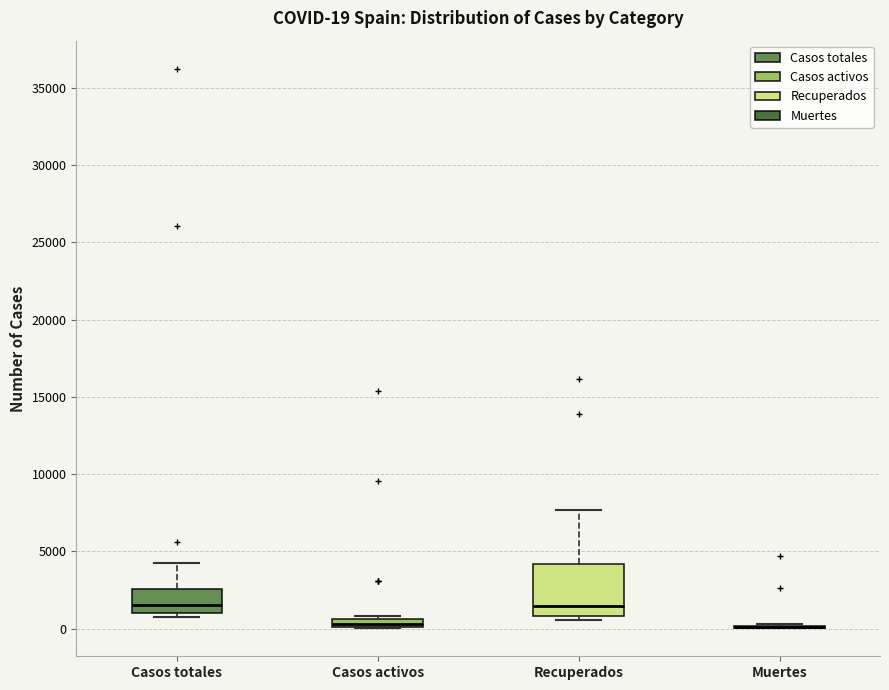

Which box is the tallest, from its lower edge to its upper edge?

Recuperados